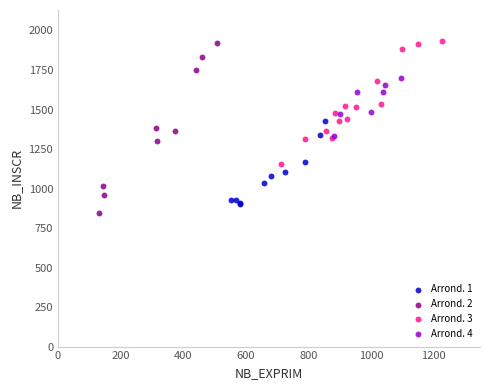

Which series has the largest Y range (max minus min)?

Arrond. 2